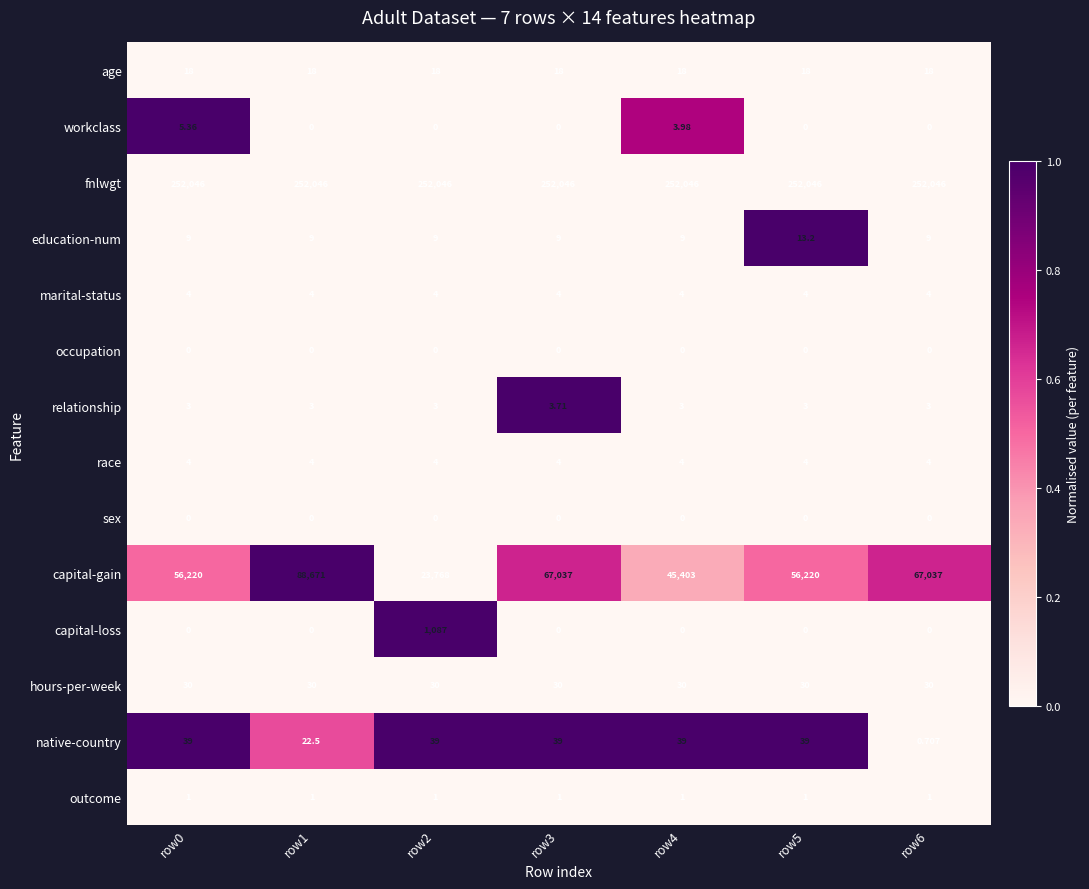

Is the value of capital-gain at row4 greater than the value of education-num at row2?

Yes